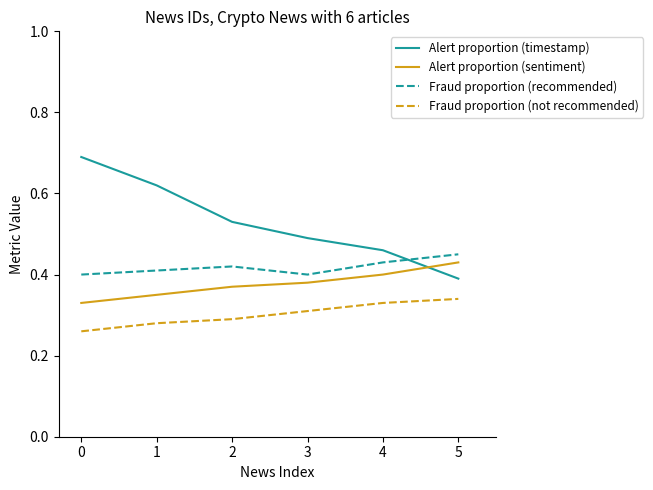

Where do Alert proportion (timestamp) and Fraud proportion (recommended) first cross each other?

4 and 5